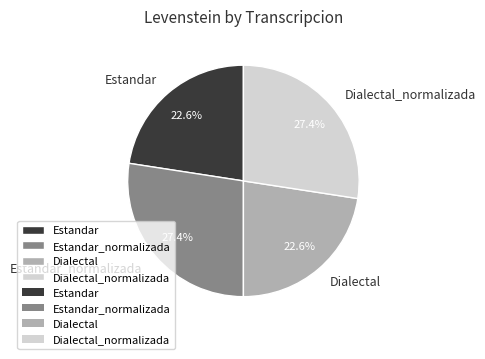

Does any single category account for the majority?

No